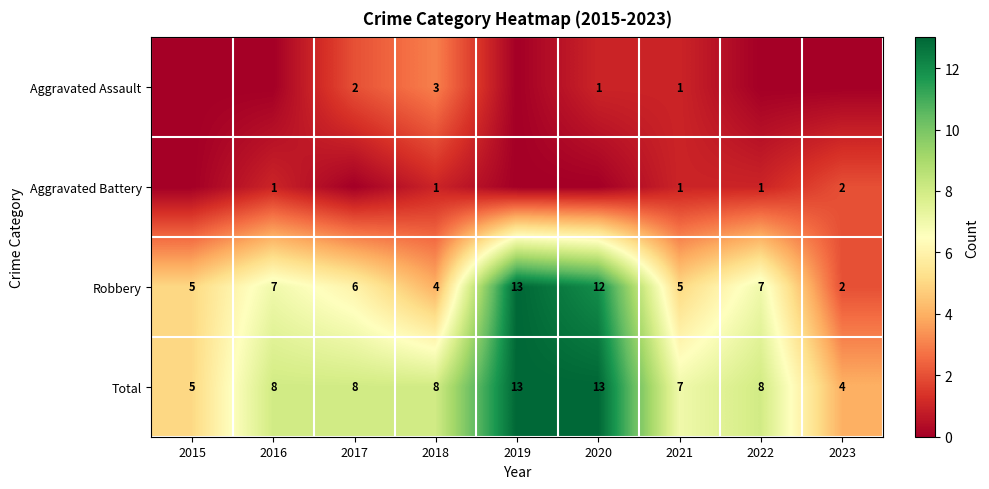

Which has a higher value, 2022 or 2017?

2017